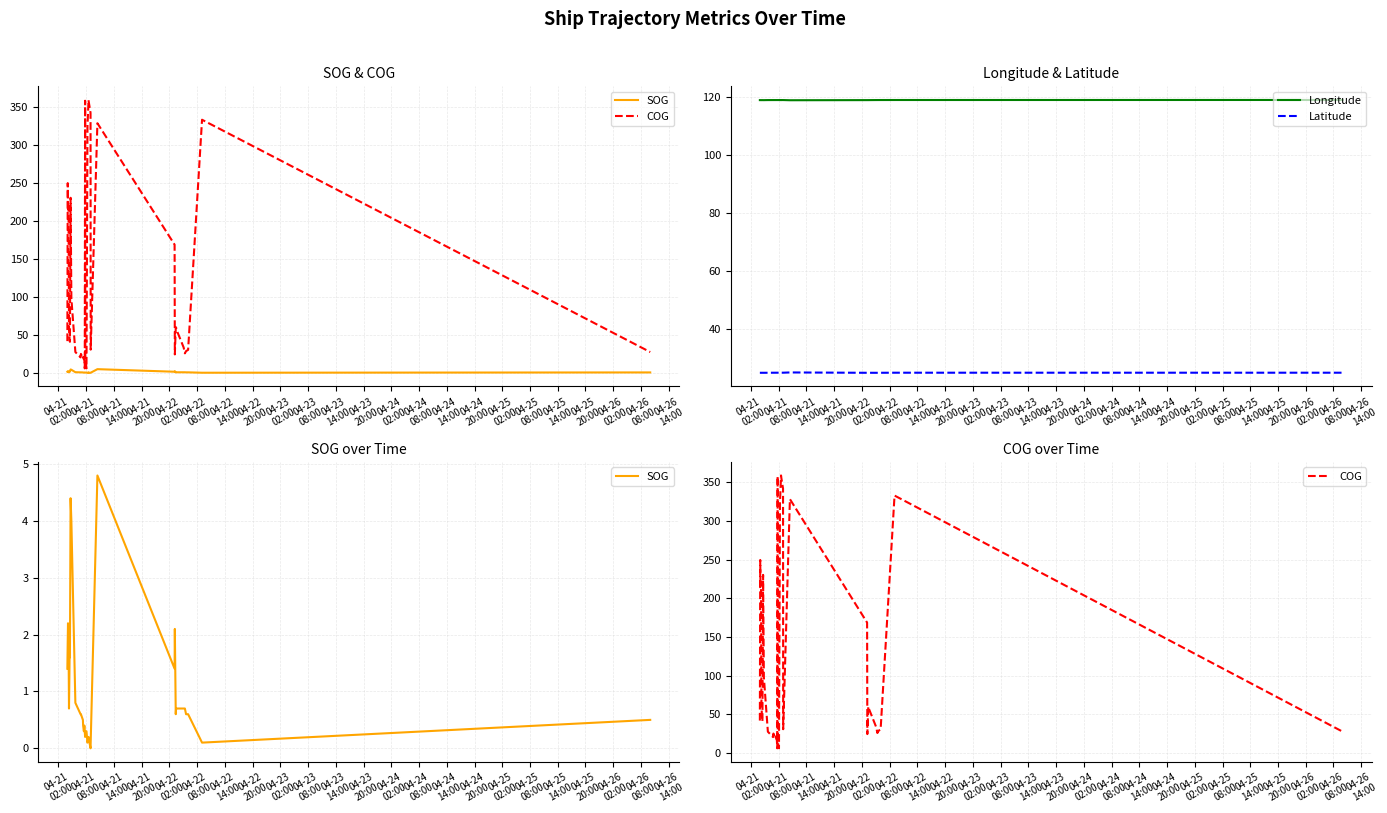

True or false: Latitude and SOG cross at least once.

False